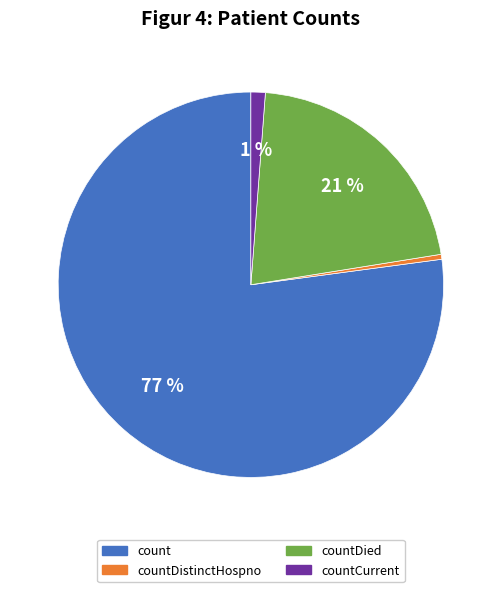

To the nearest percent, what is the average slice percentage?

25%